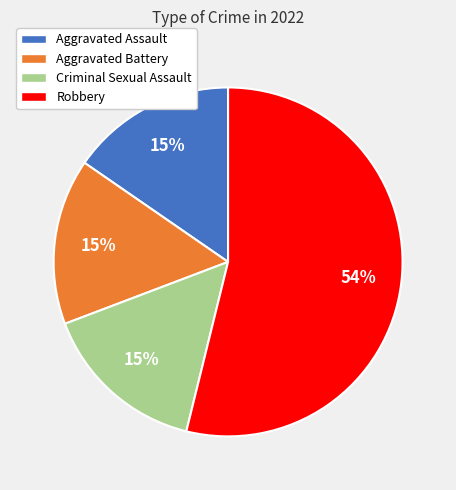

What is the largest slice in the pie chart?

Robbery